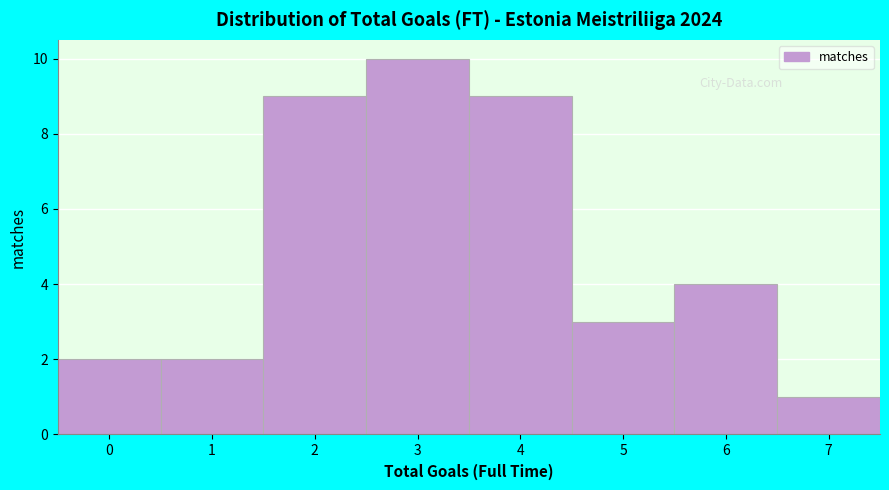

Reading left to right, transcribe this chart: for each bar, give the range it covers on the x-axis and its height. The values are not printed on the chart, so give them approximately, as read against the axis.

-0.5 to 0.5: 2
0.5 to 1.5: 2
1.5 to 2.5: 9
2.5 to 3.5: 10
3.5 to 4.5: 9
4.5 to 5.5: 3
5.5 to 6.5: 4
6.5 to 7.5: 1